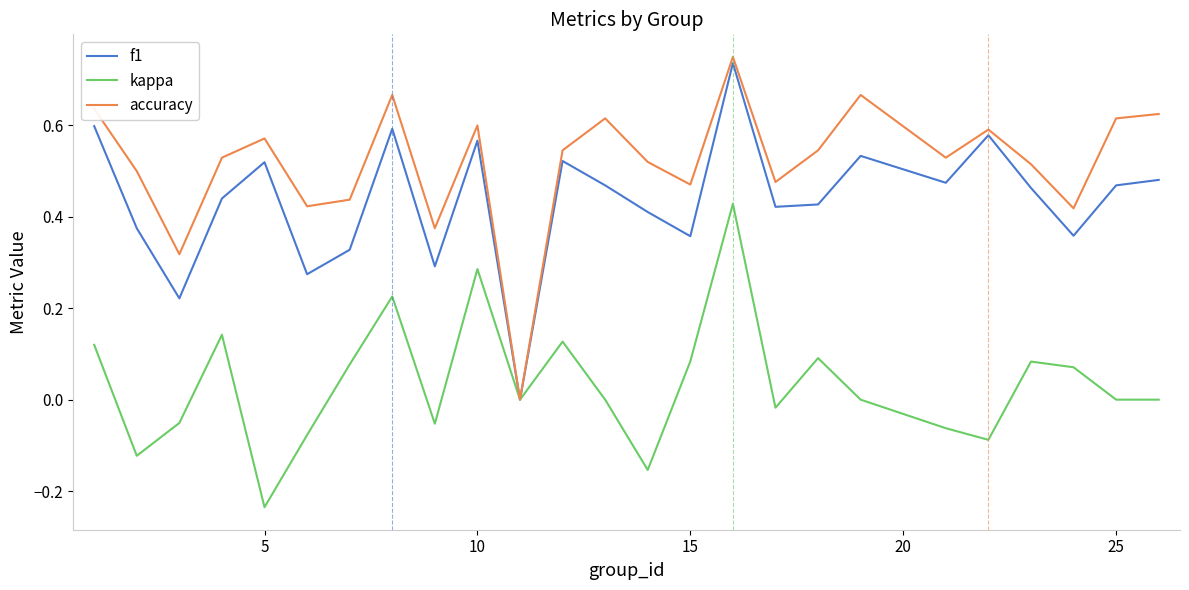

Rank the series by their average value, from highest to lowest.

accuracy, f1, kappa